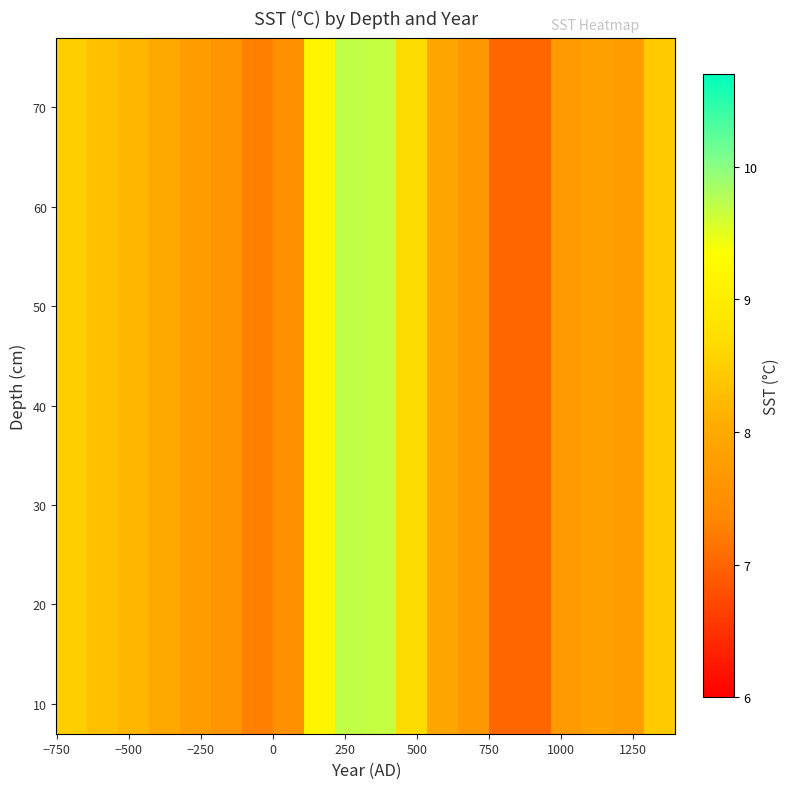

How many categories are shown in the chart?

20